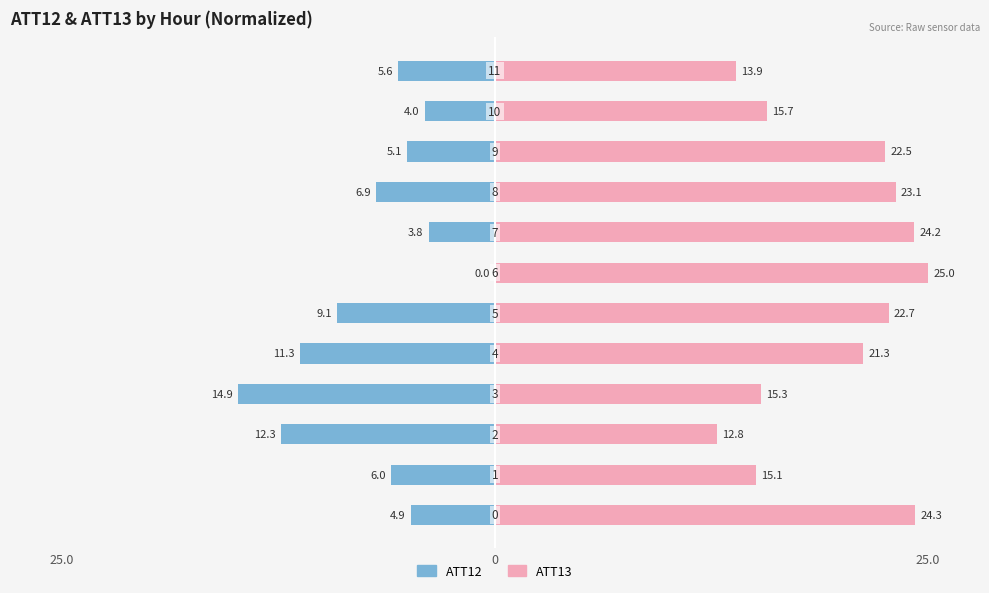

What is the label of the 6th bar from the left?

5